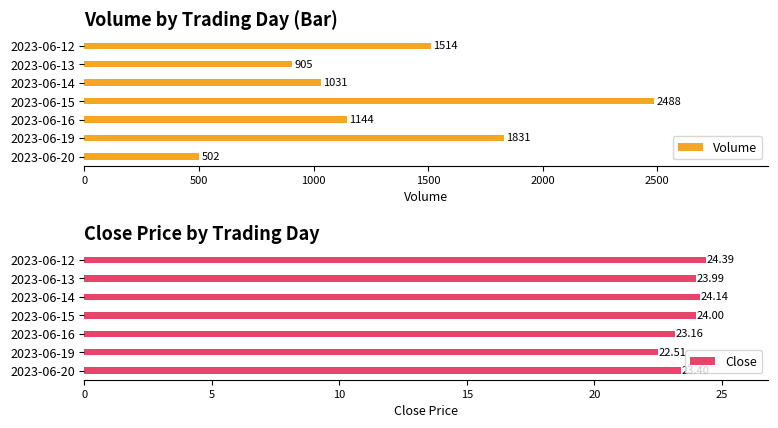

How many bars are there in total?

14